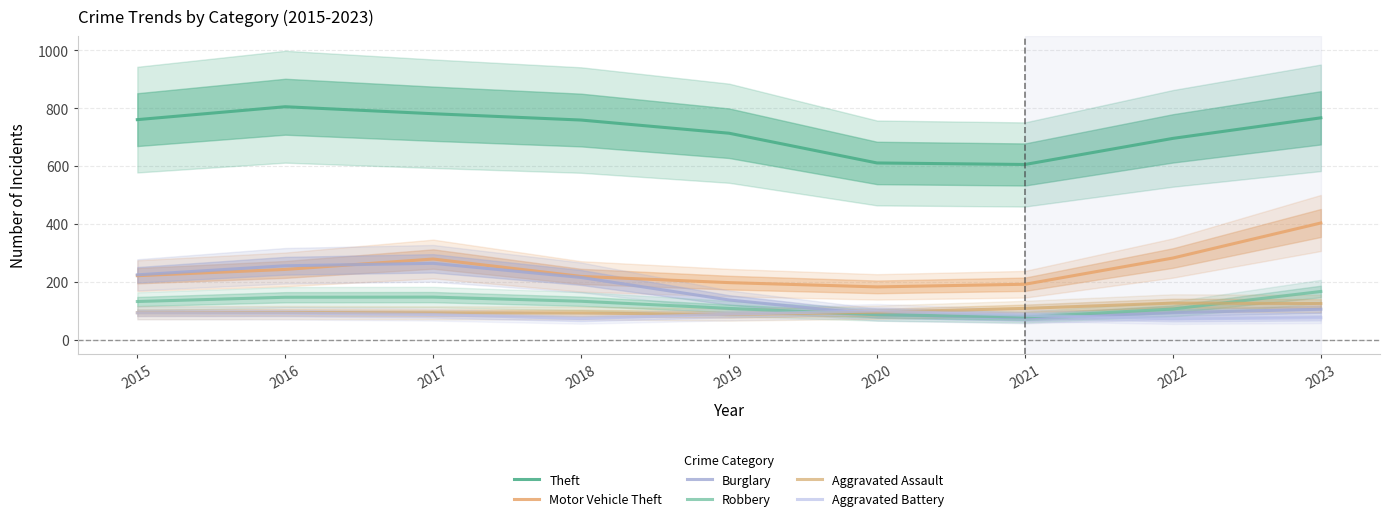

How many values in the Theft series exceed 759?

5